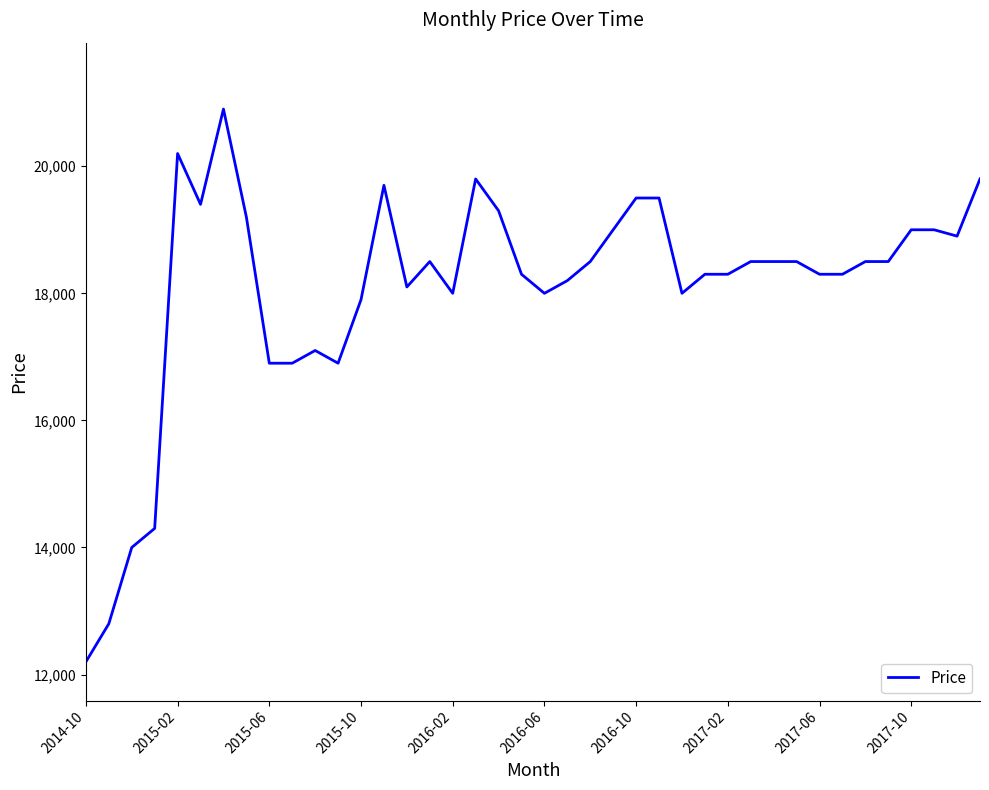

What is the greatest value displayed?

20900